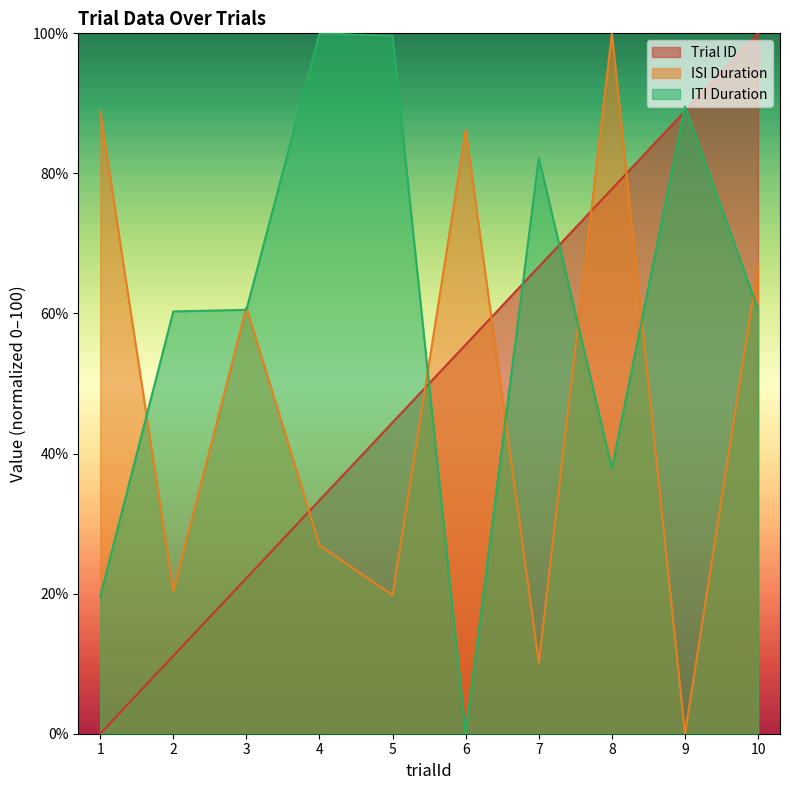

Is the value of trialId at 8 greater than the value of itiDuration at 4?

No